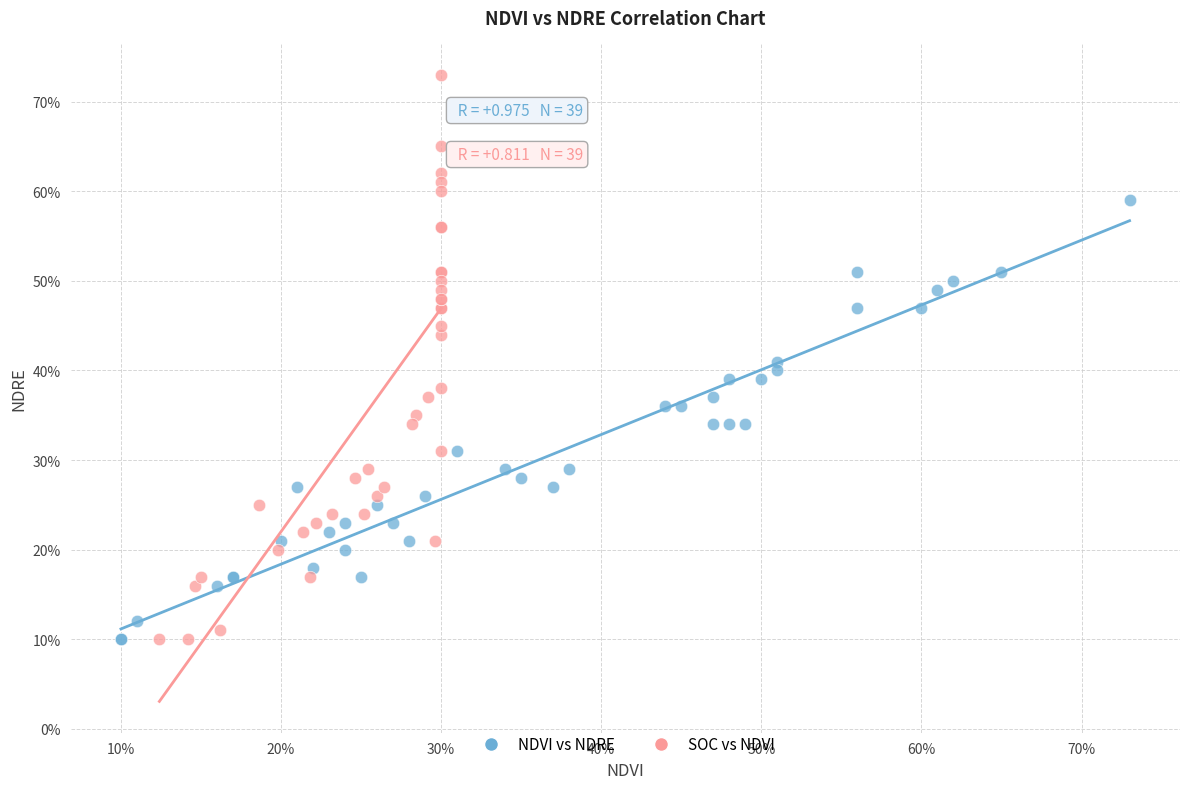

Which series has the widest spread of Y values?

SOC vs NDVI